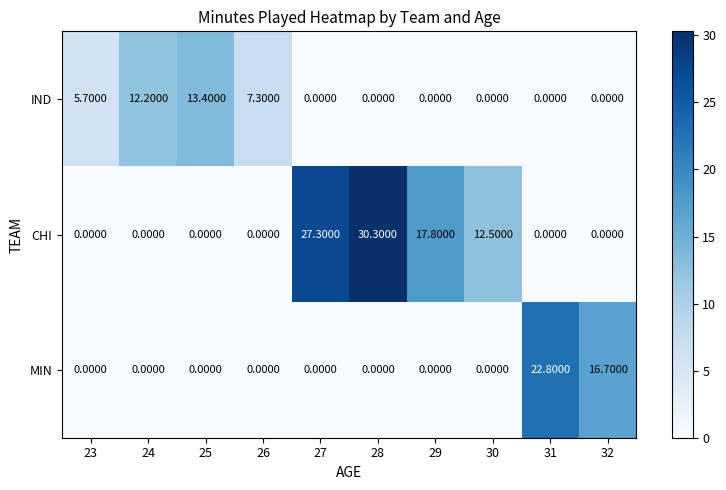

At which category is the sum across all series the highest?

28